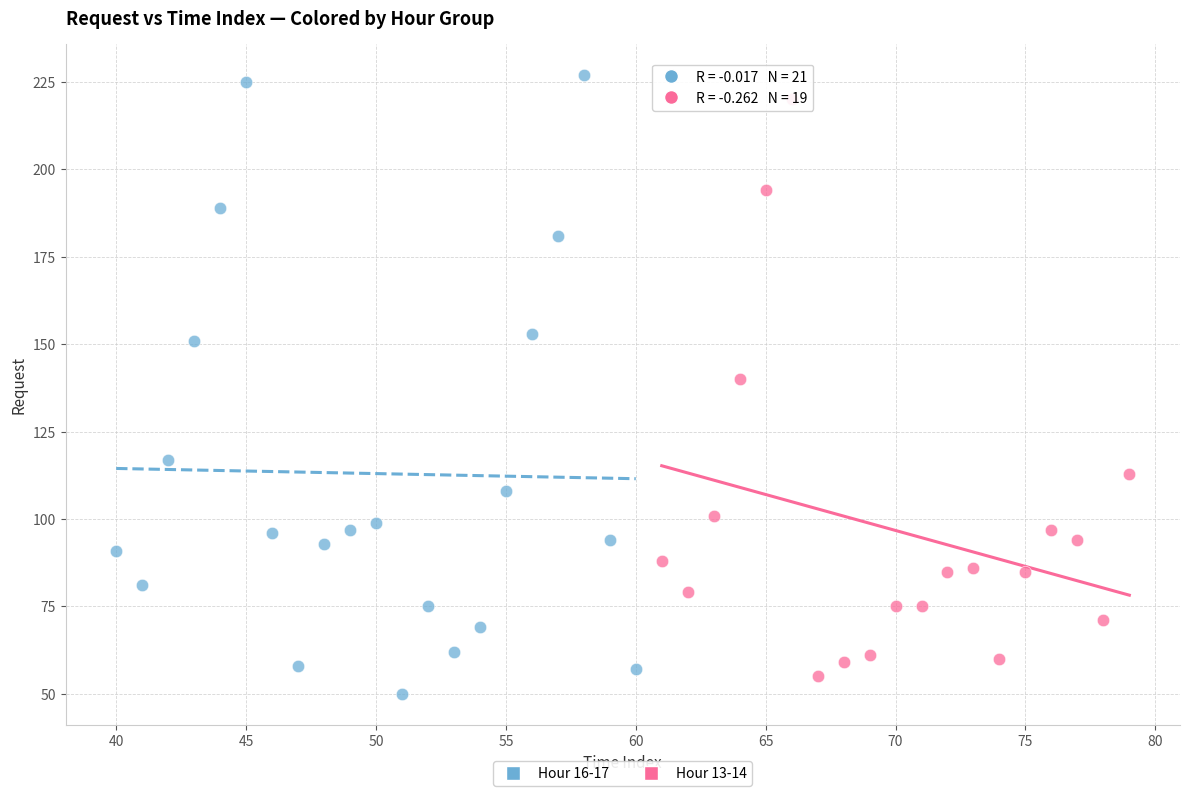

Which series has the widest spread of Y values?

Hour 16-17